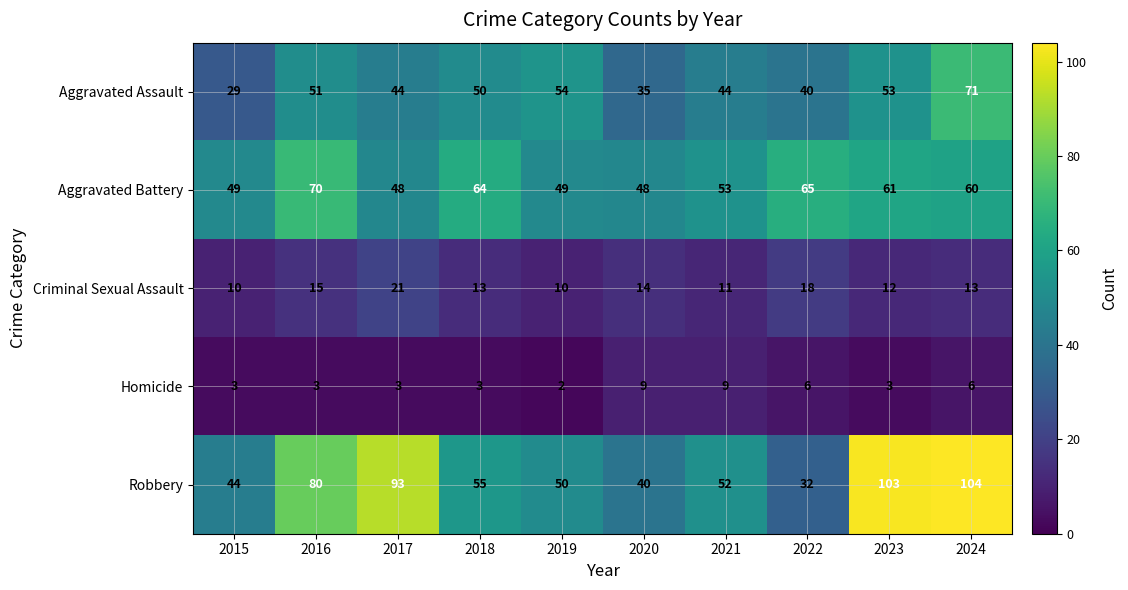

What is the sum of the Robbery values at 2017 and 2019?

143